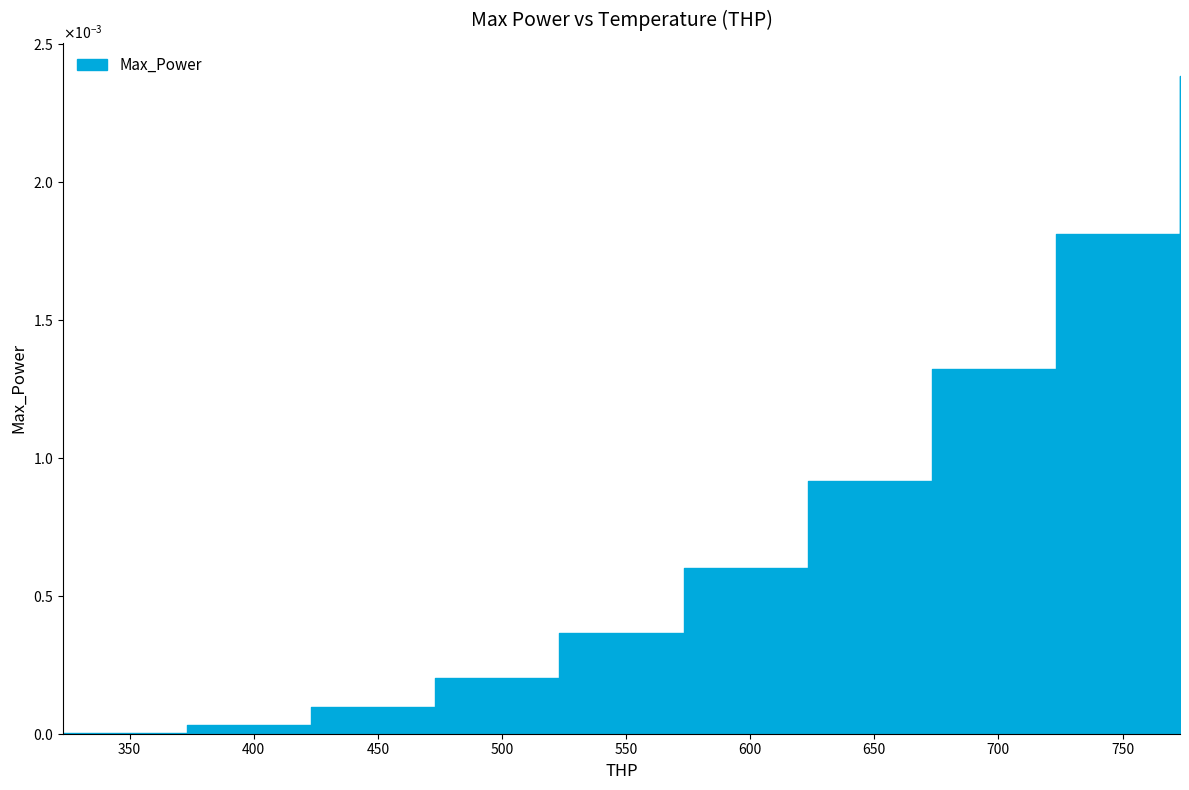

Rank the categories by value from lowest to highest.

323.15, 373.15, 423.15, 473.15, 523.15, 573.15, 623.15, 673.15, 723.15, 773.15